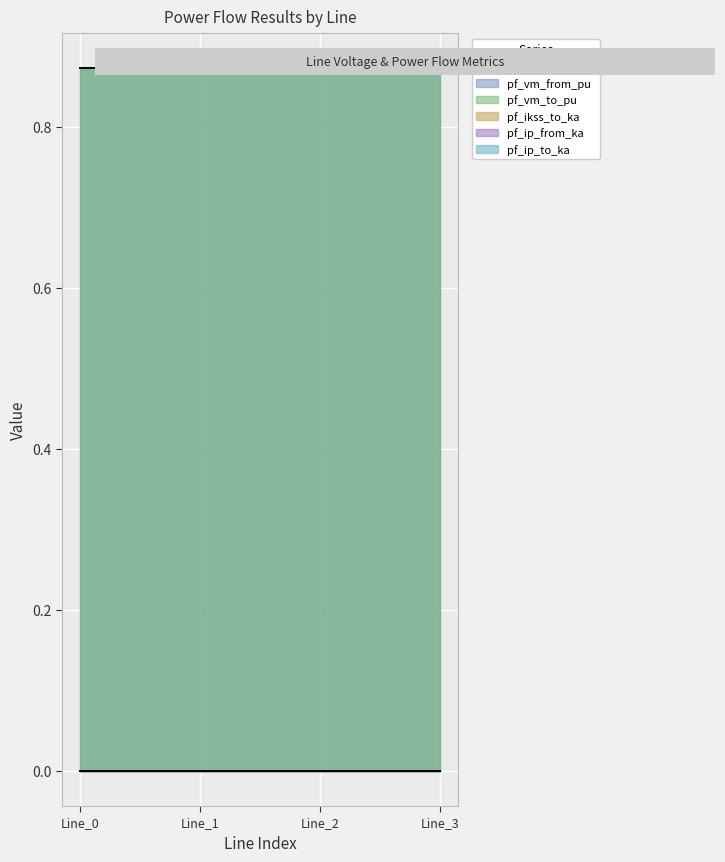

Which series has the largest total across all categories?

pf_vm_from_pu